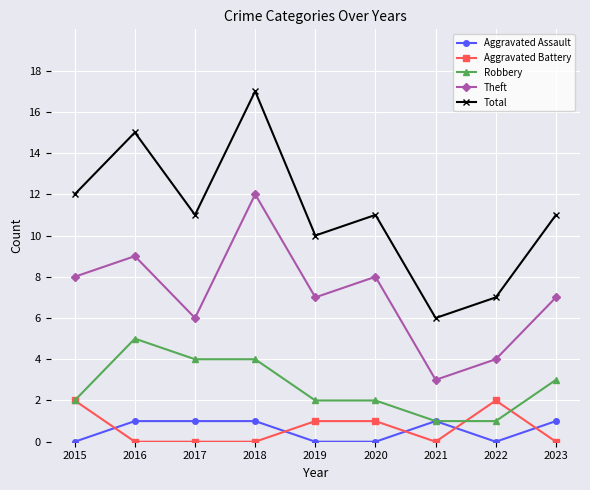

What is the value of the Robbery point at the 2nd from the left?

5